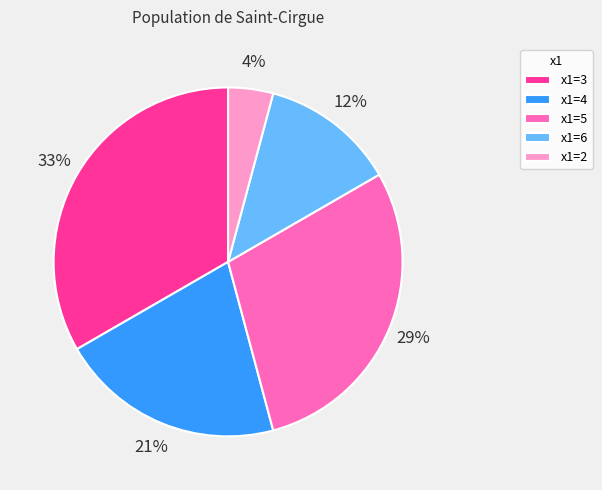

What percentage is the x1=5 slice, to the nearest percent?

29%